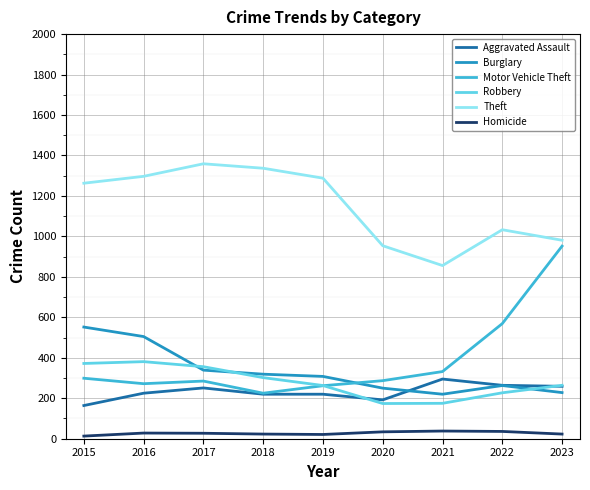

Rank the series by their maximum value, from lowest to highest.

Homicide, Aggravated Assault, Robbery, Burglary, Motor Vehicle Theft, Theft